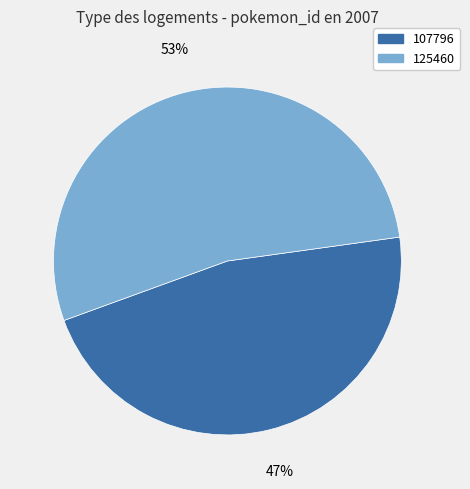

Which has a higher value, 125460 or 107796?

125460